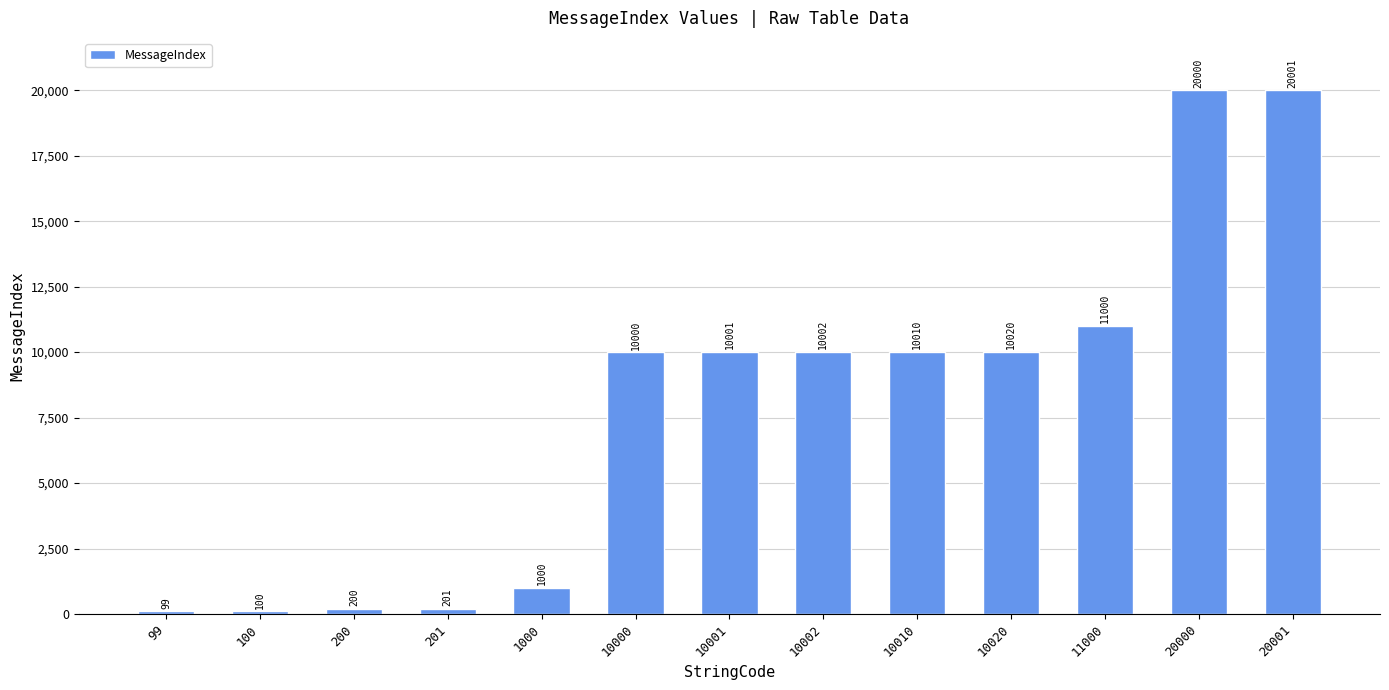

How many series are shown in this chart?

1